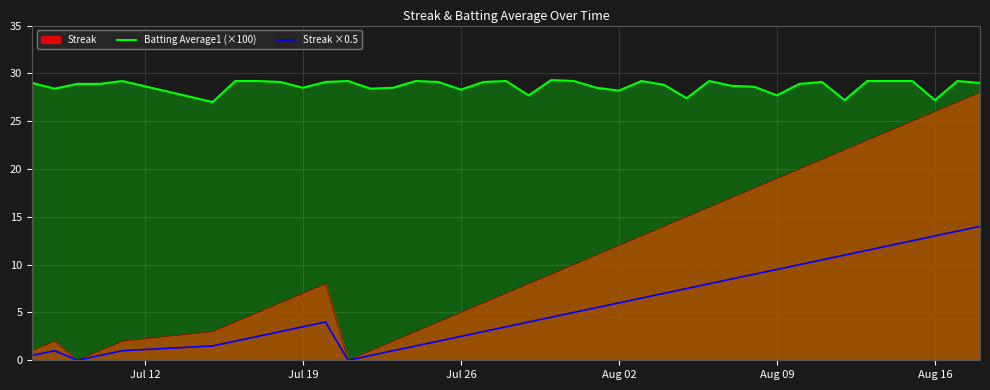

True or false: Batting Average1 (×100) and Streak ×0.5 cross at least once.

False